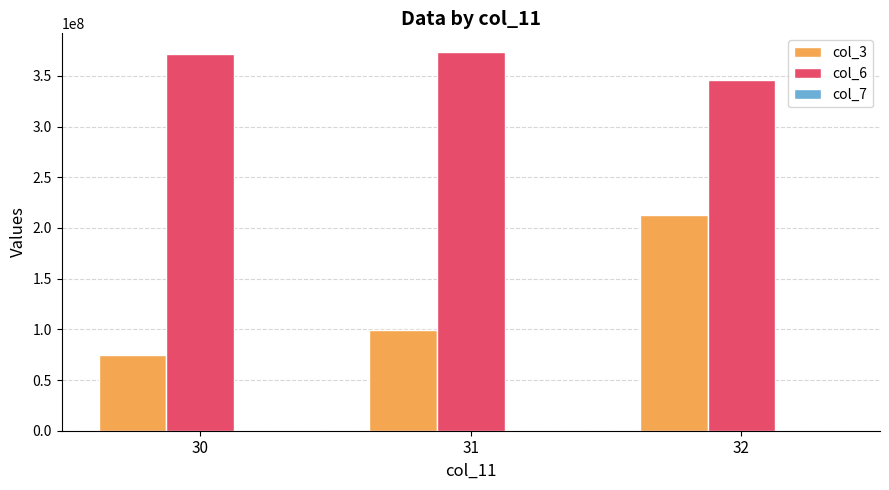

Which series has the largest total across all categories?

col_6